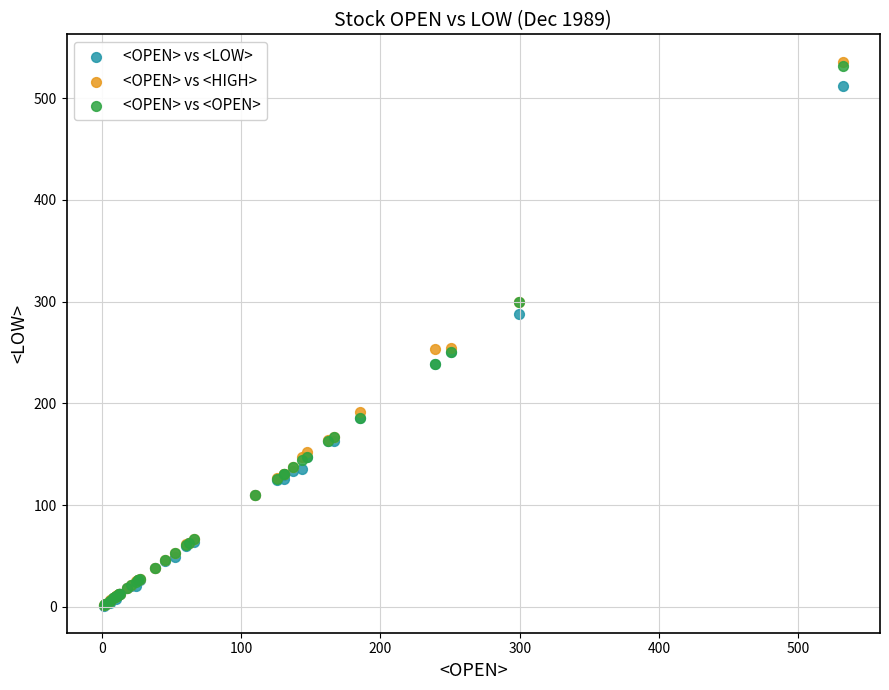

What are all the series names shown in the legend?

<OPEN> vs <LOW>, <OPEN> vs <HIGH>, <OPEN> vs <OPEN>